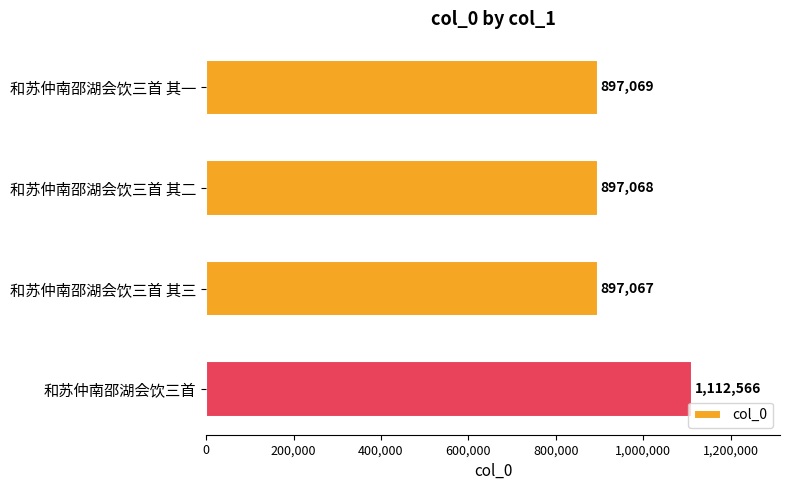

Is it true that the value at 和苏仲南邵湖会饮三首 其一 is 897069?

True